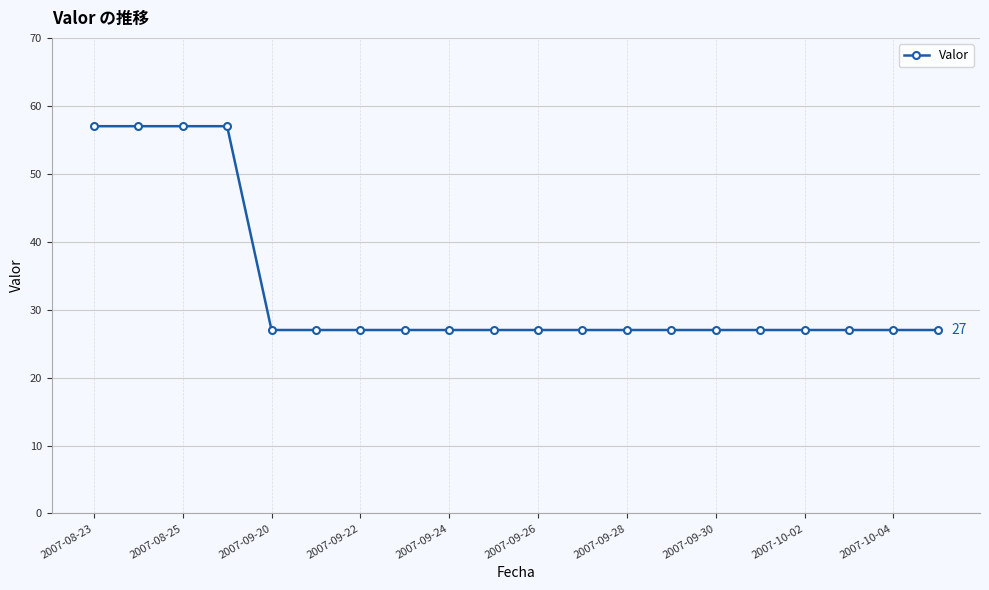

How many lines are shown in the chart?

1